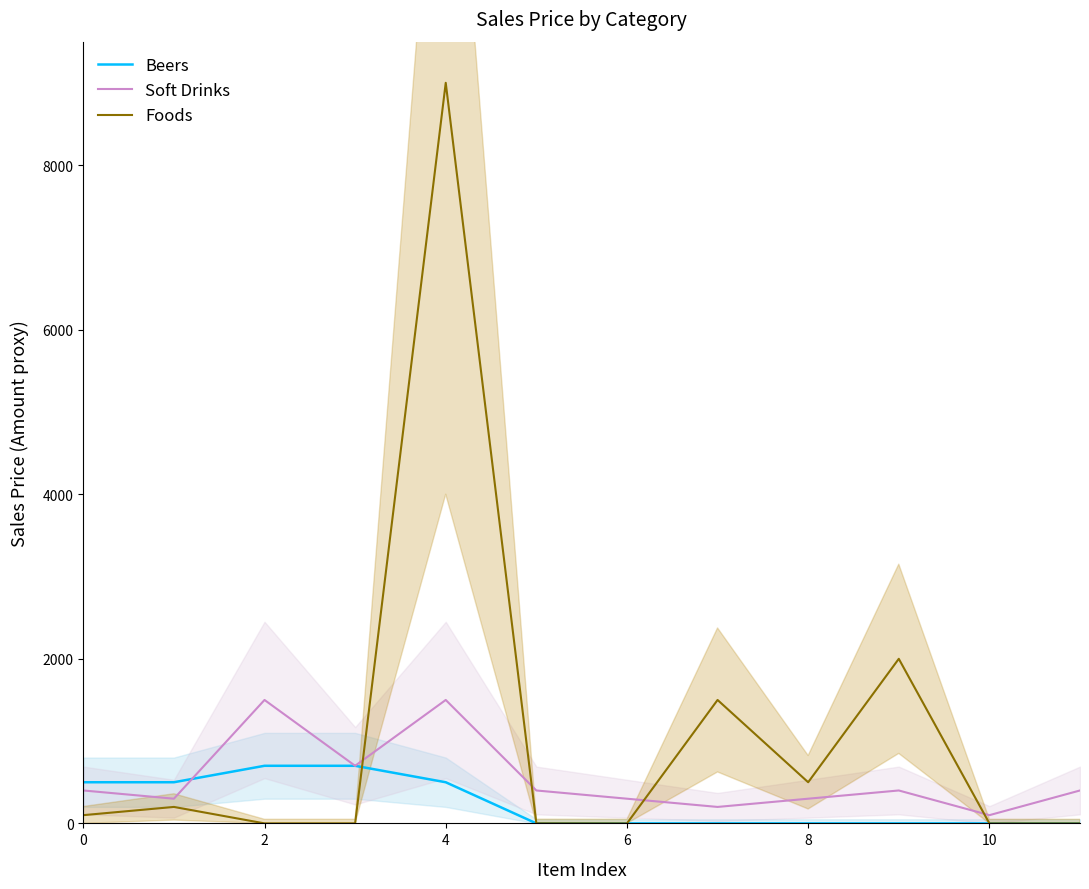

What is the maximum value for Soft Drinks?

1500